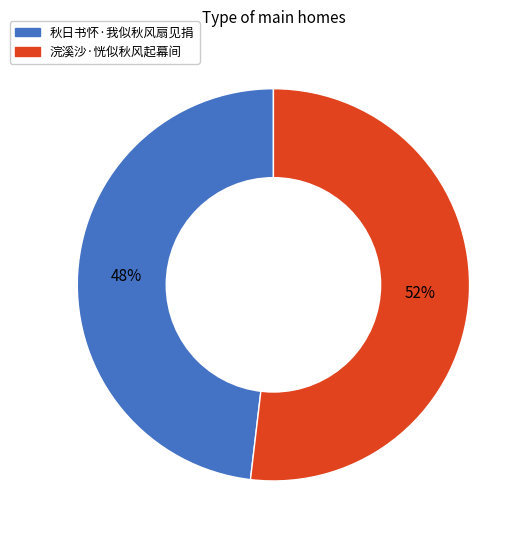

Is the sum of 秋日书怀·我似秋风扇见捐 and 浣溪沙·恍似秋风起幕间 greater than half?

Yes